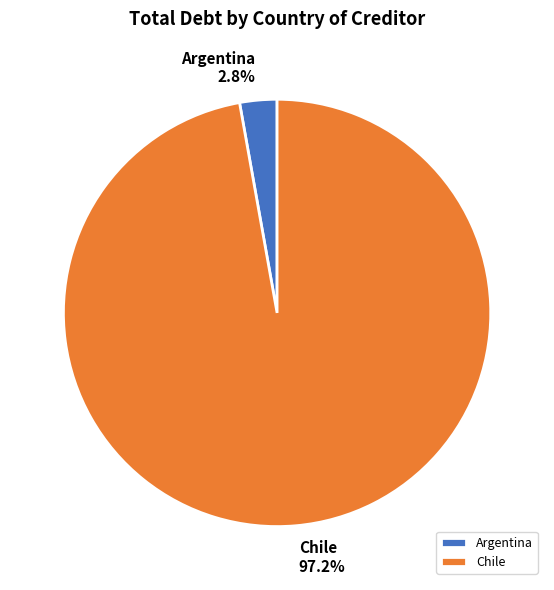

Rank the categories by value from lowest to highest.

Argentina, Chile